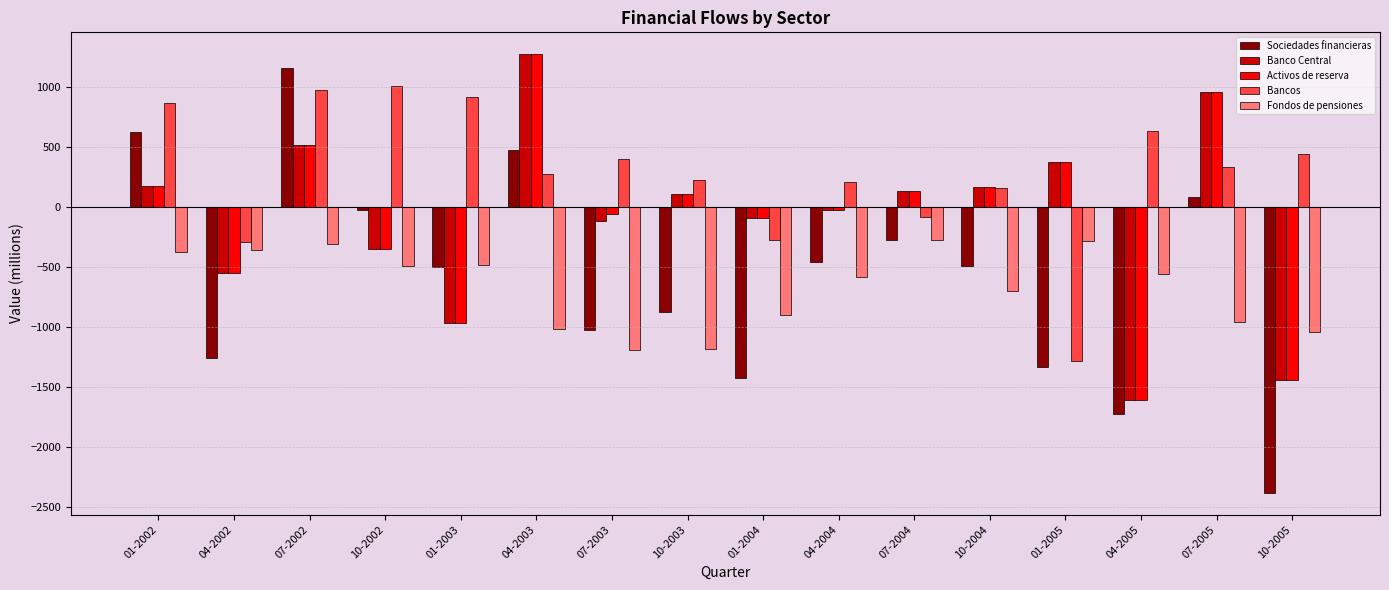

The value of Fondos de pensiones at 04-2004 is -579. True or false?

True